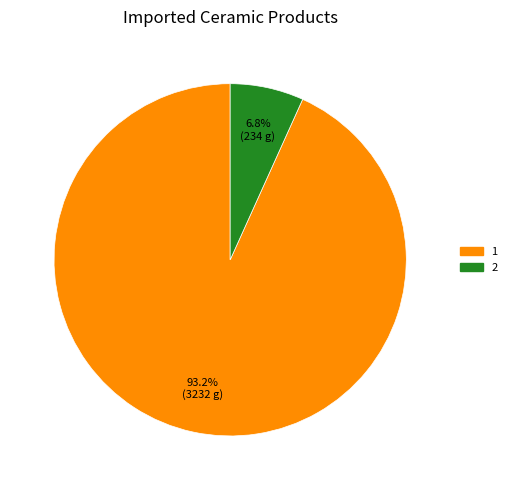

Does 1 account for over 50% of the chart?

Yes